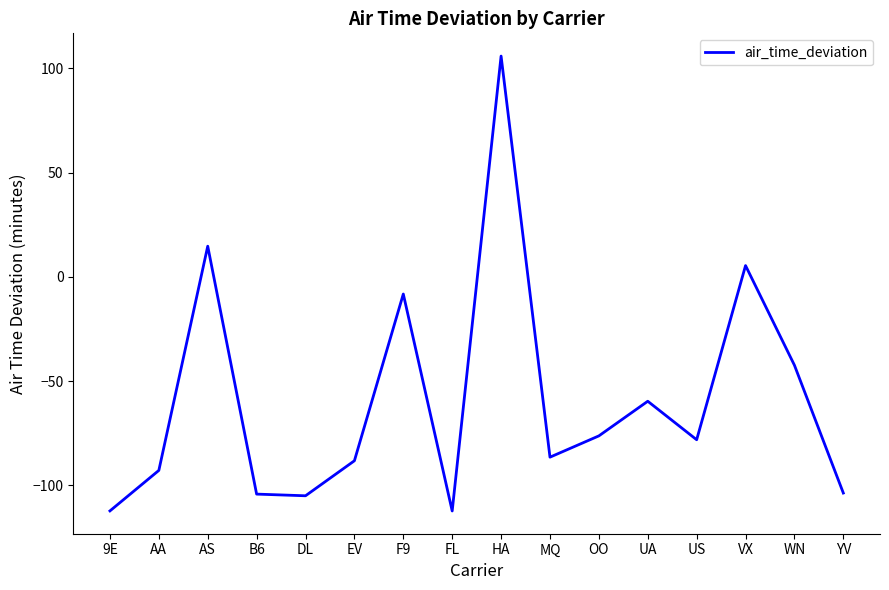

Is this an area chart (filled region under the line)?

No